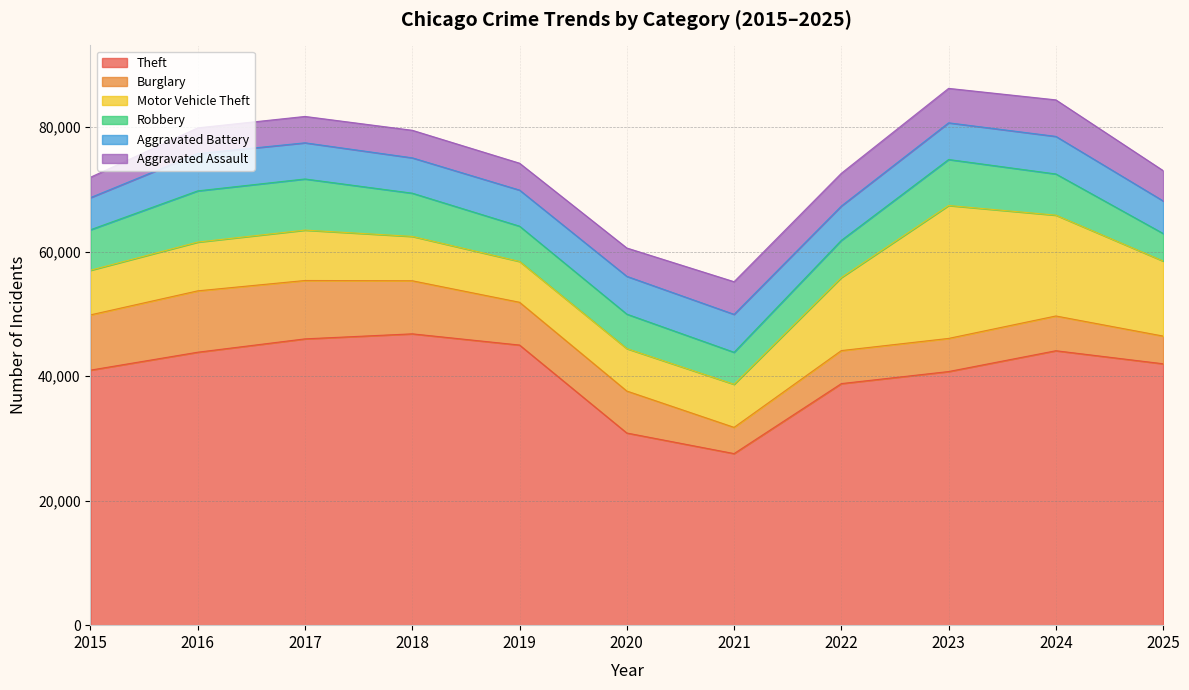

After their last crossing, which series has the higher values: Burglary or Robbery?

Burglary